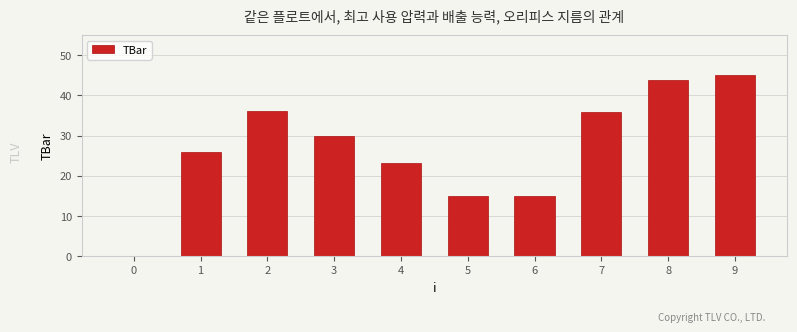

What is the change in value from 5 to 7?

+20.8